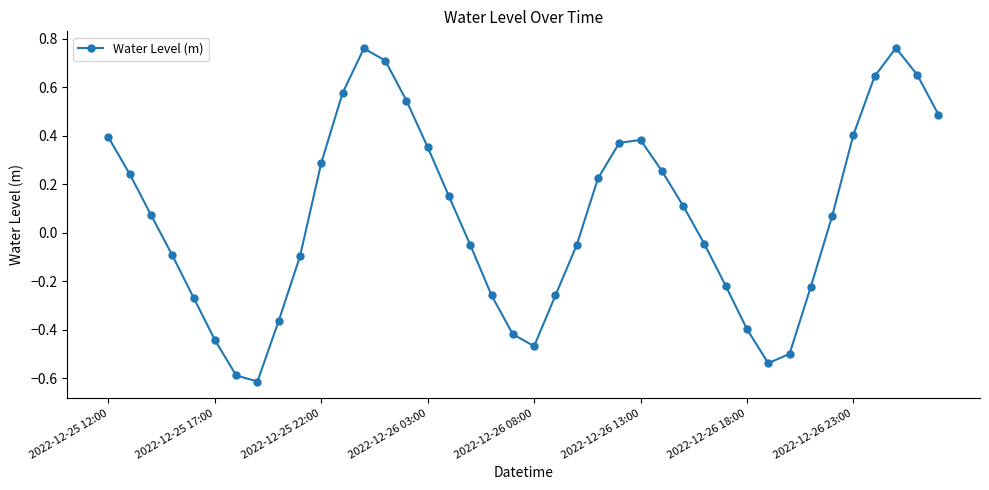

What is the sum of all values?

2.6